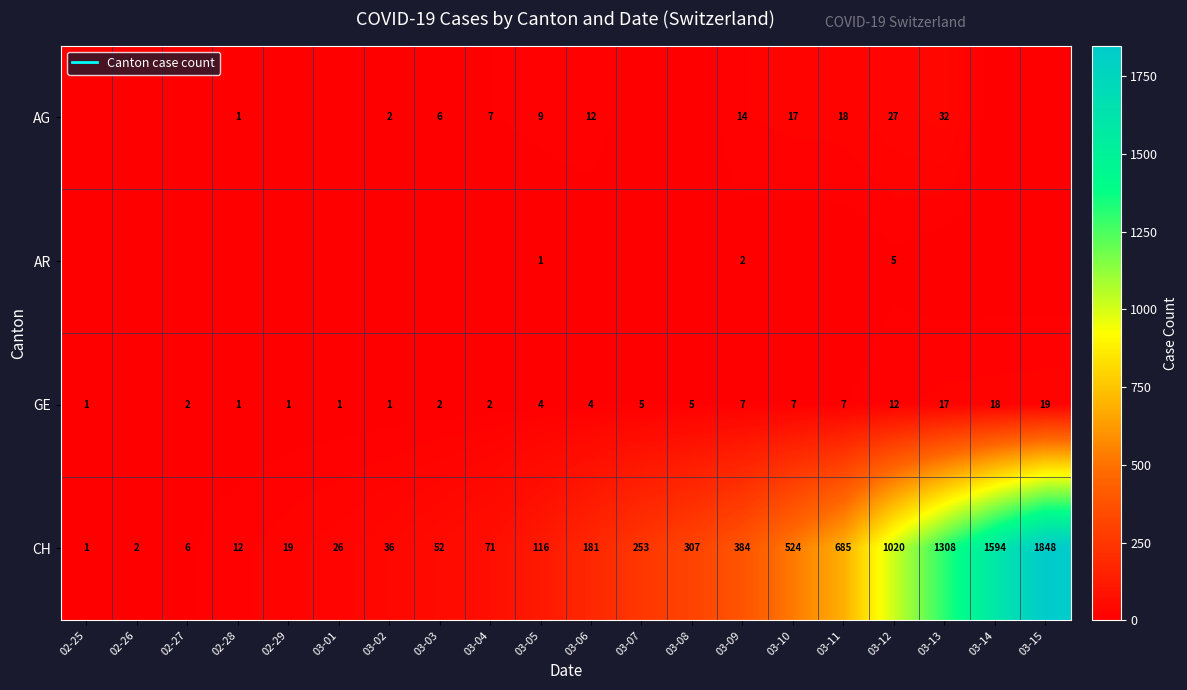

How many categories are shown in the chart?

20